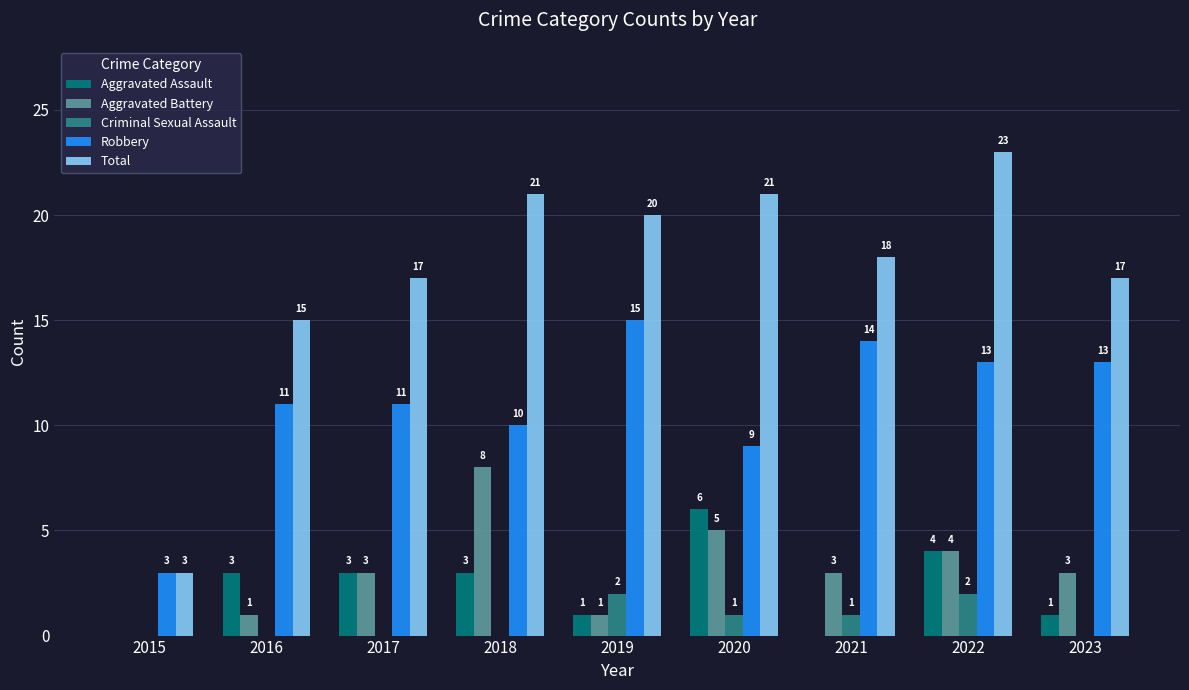

Which category has the highest value across all series?

2022